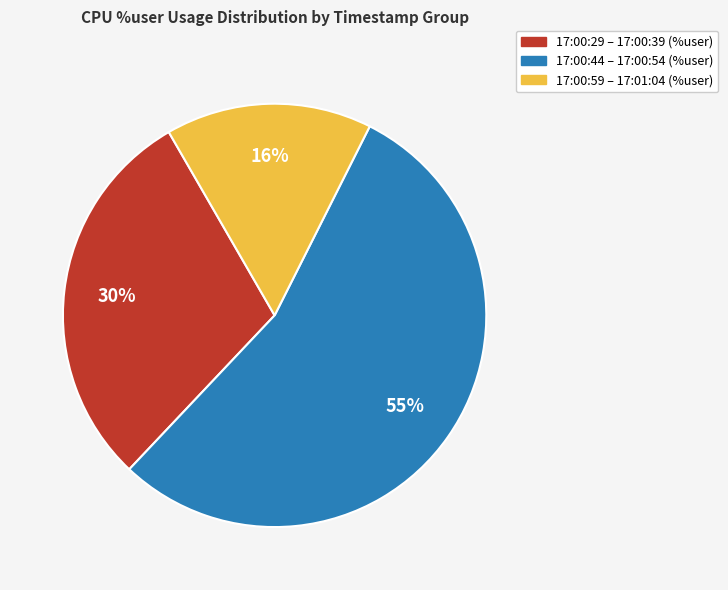

Does any single category account for the majority?

Yes